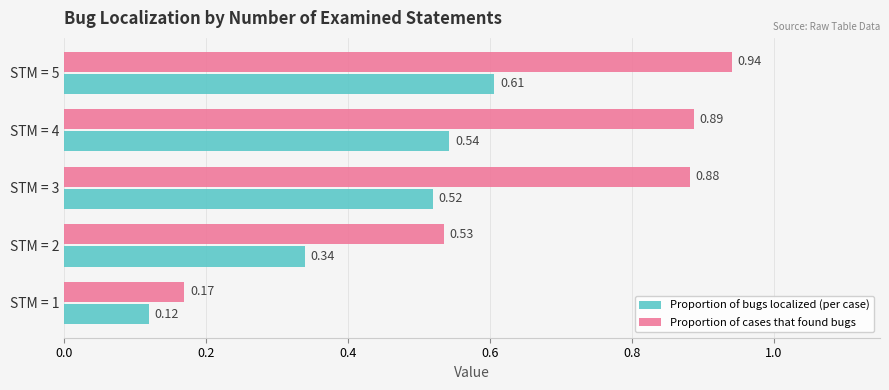

Rank the series by their maximum value, from highest to lowest.

Proportion of cases that found bugs, Proportion of bugs localized (per case)